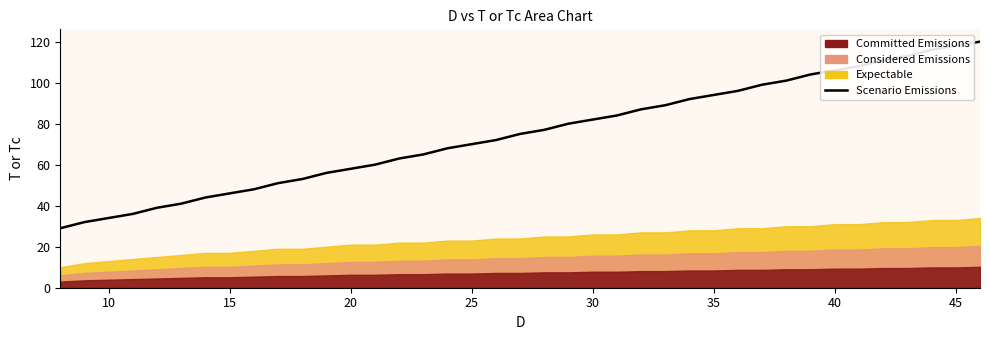

What is the average value?

75